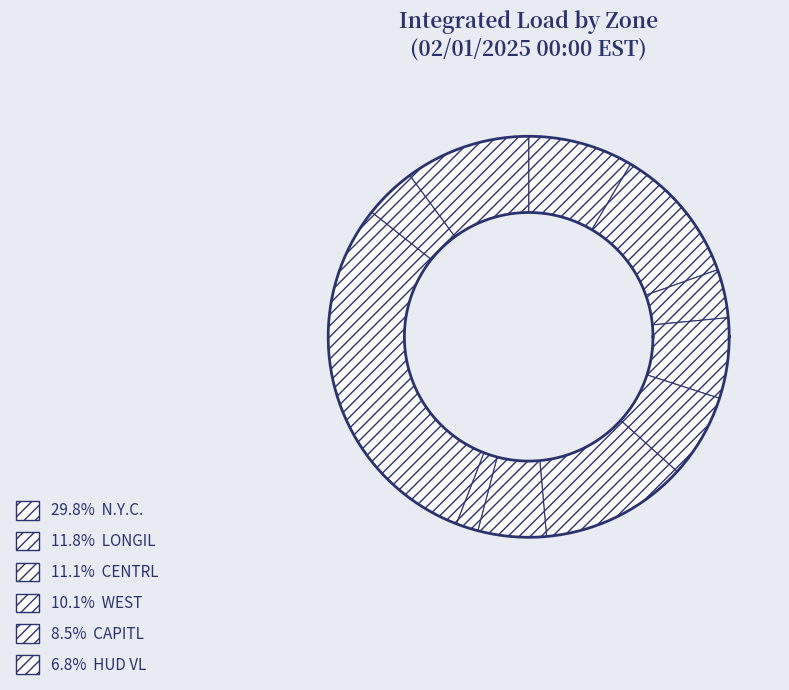

The CAPITL slice represents 8% of the pie. True or false?

True